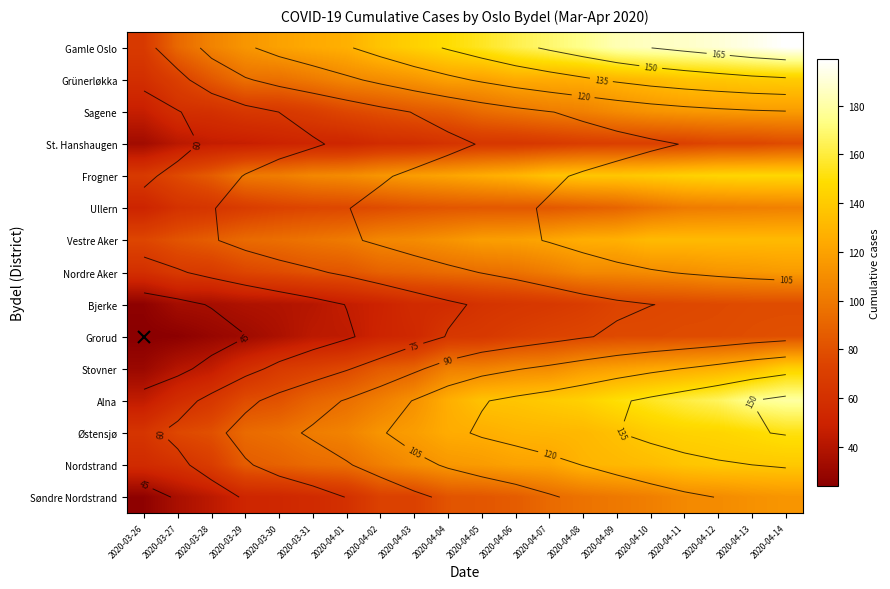

What is the greatest value displayed?

199